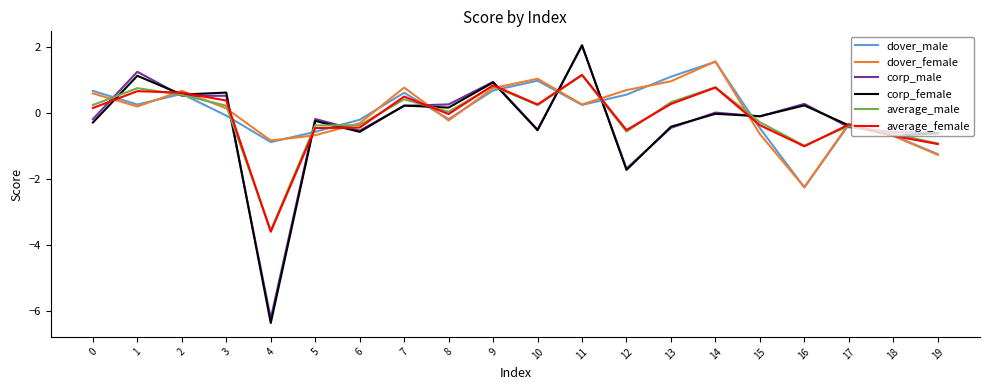

Which series has the widest spread of values?

corp_female